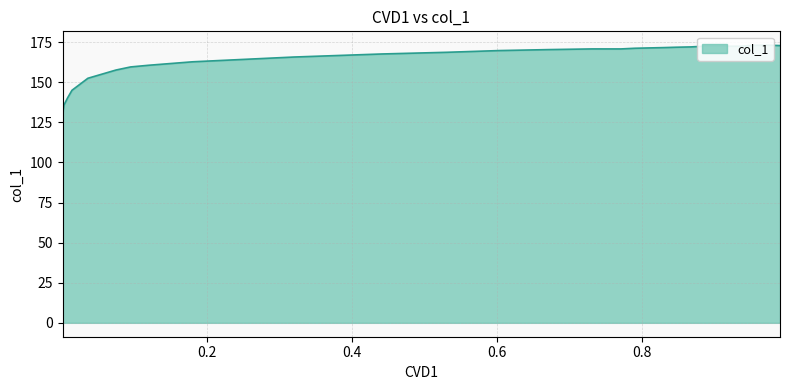

The value at 0.5309 is 168.7. True or false?

True